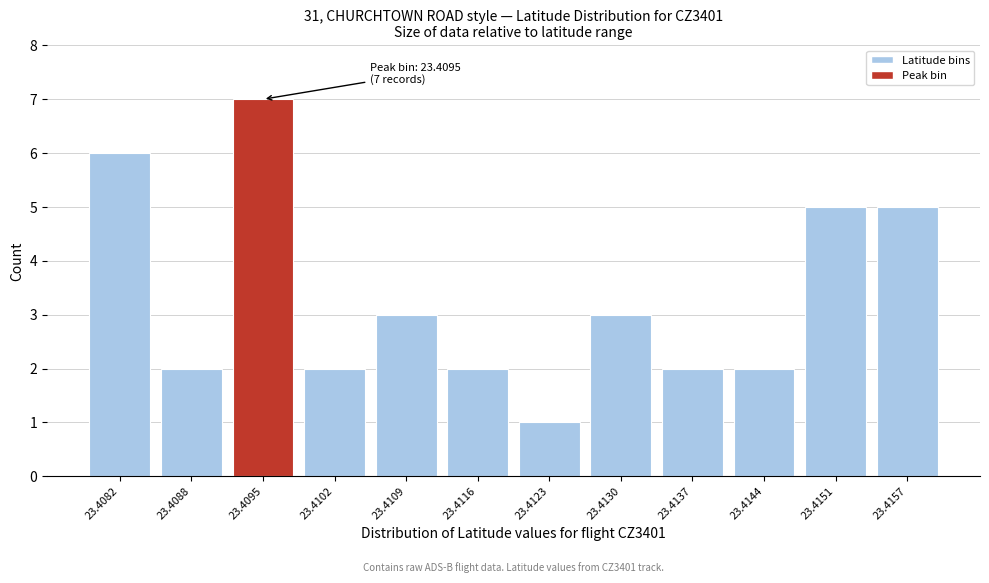

Reading left to right, transcribe all the data shown in this chart.

23.4082=6	23.4088=2	23.4095=7	23.4102=2	23.4109=3	23.4116=2	23.4123=1	23.4130=3	23.4137=2	23.4144=2	23.4151=5	23.4157=5